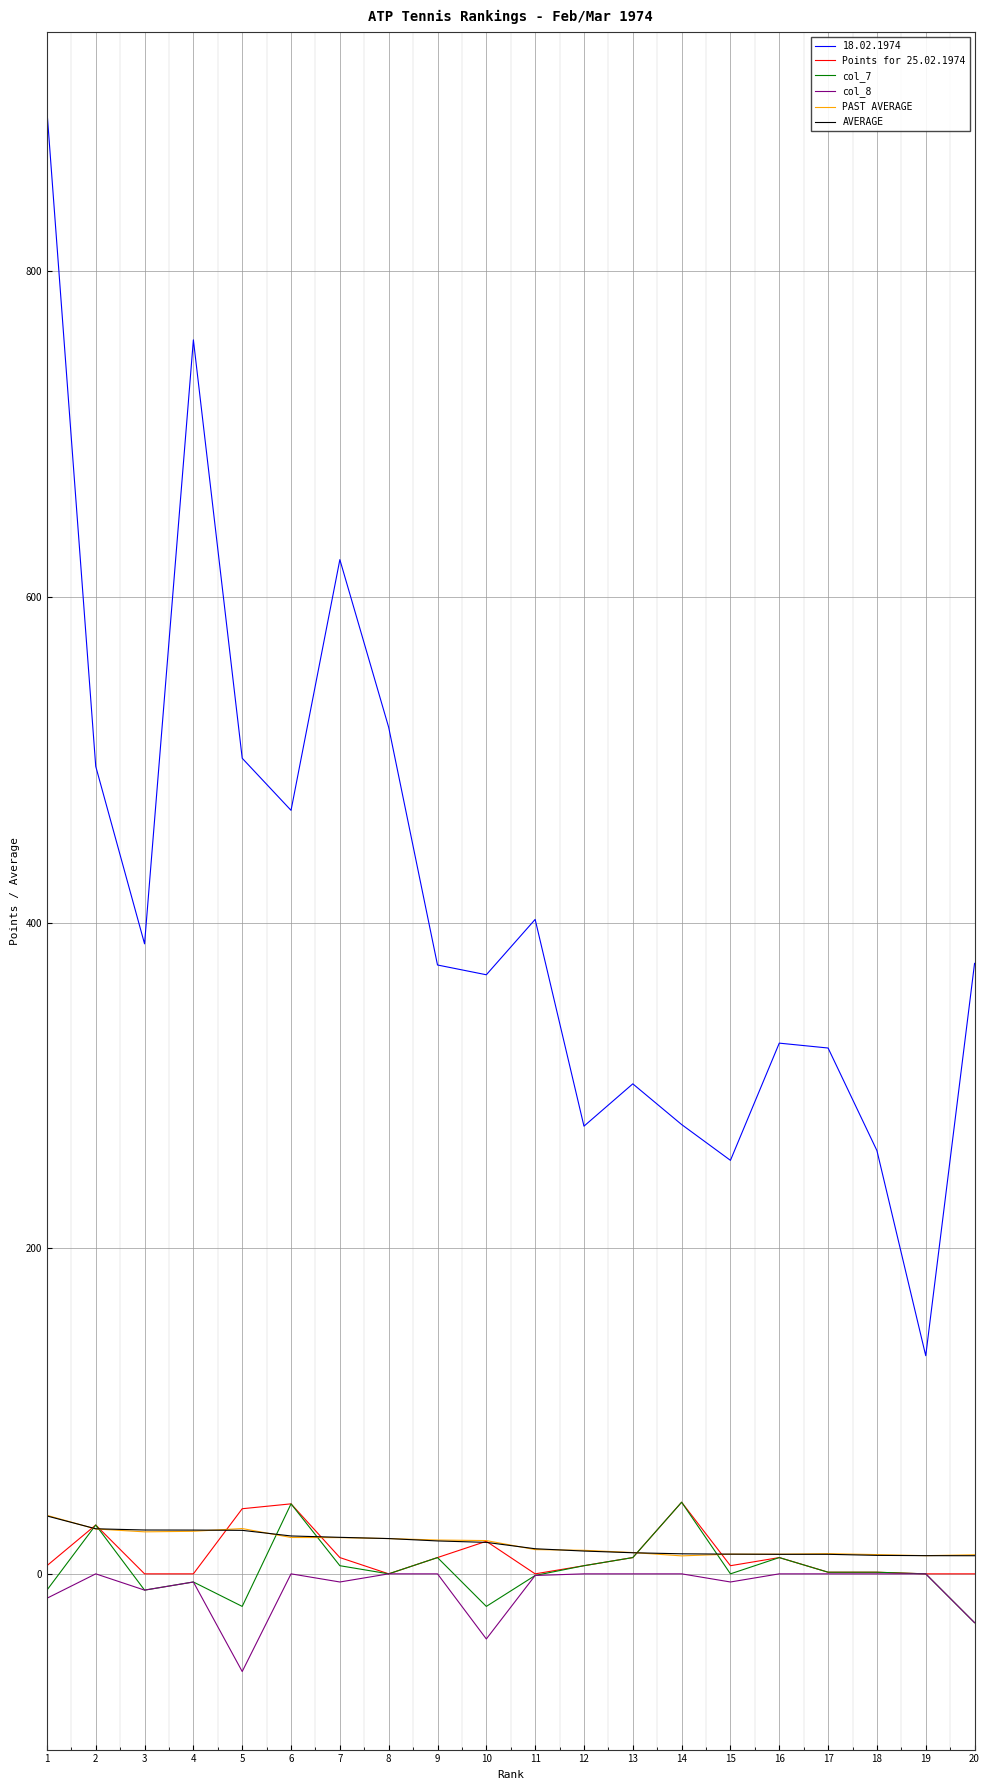

Which series changed the most between 12 and 19?

18.02.1974